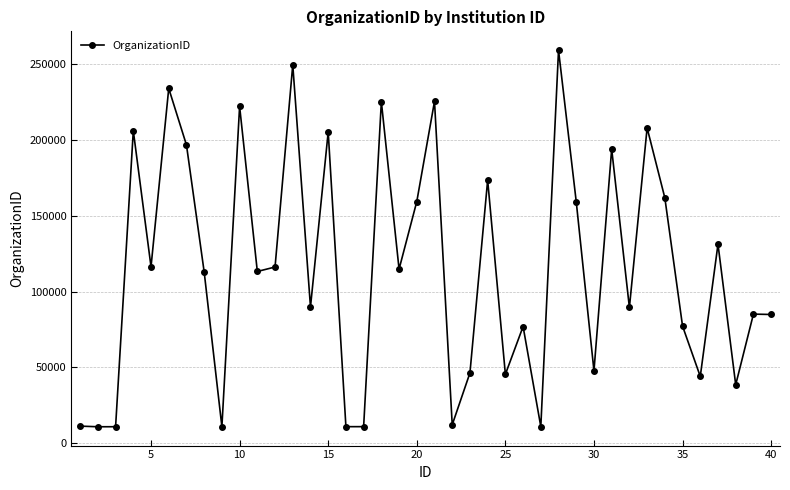

What is the minimum value shown in the chart?

10779